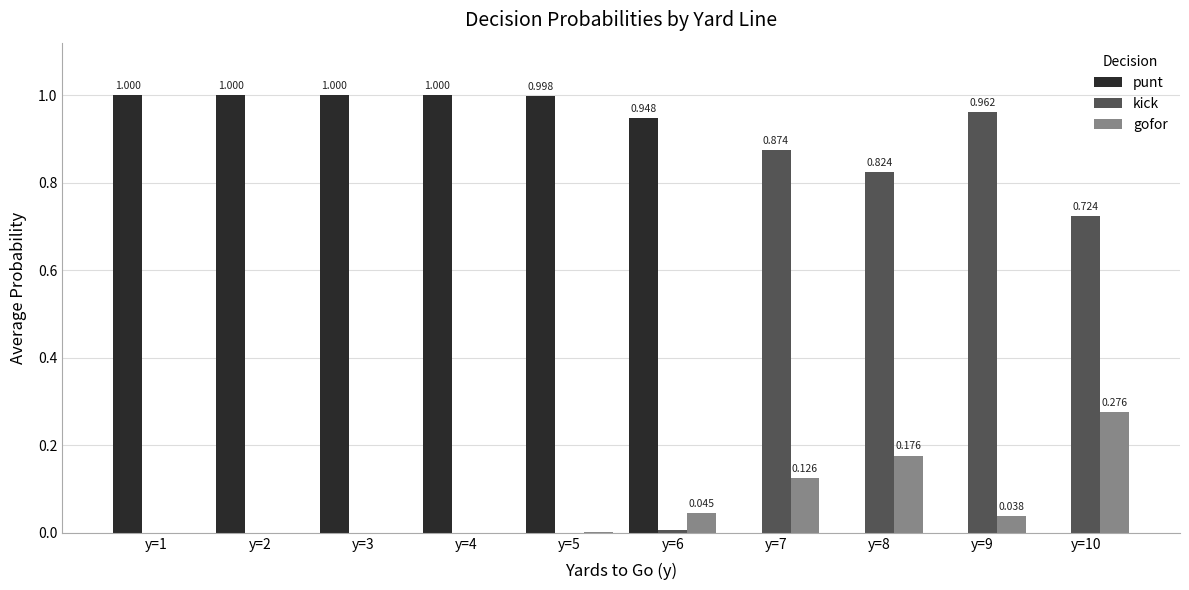

How many data points in kick are above 0?

5